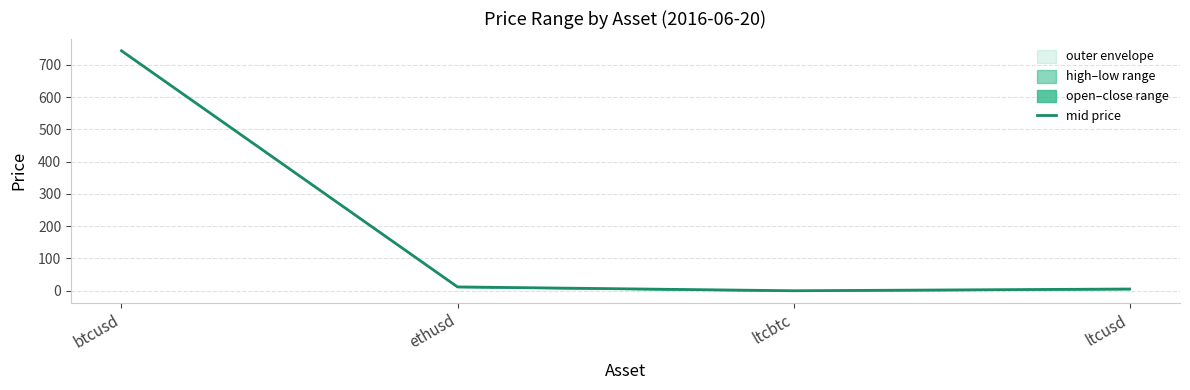

Reading left to right, transcribe all the data shown in this chart.

btcusd=743.4	ethusd=11.9	ltcbtc=0.0	ltcusd=5.4